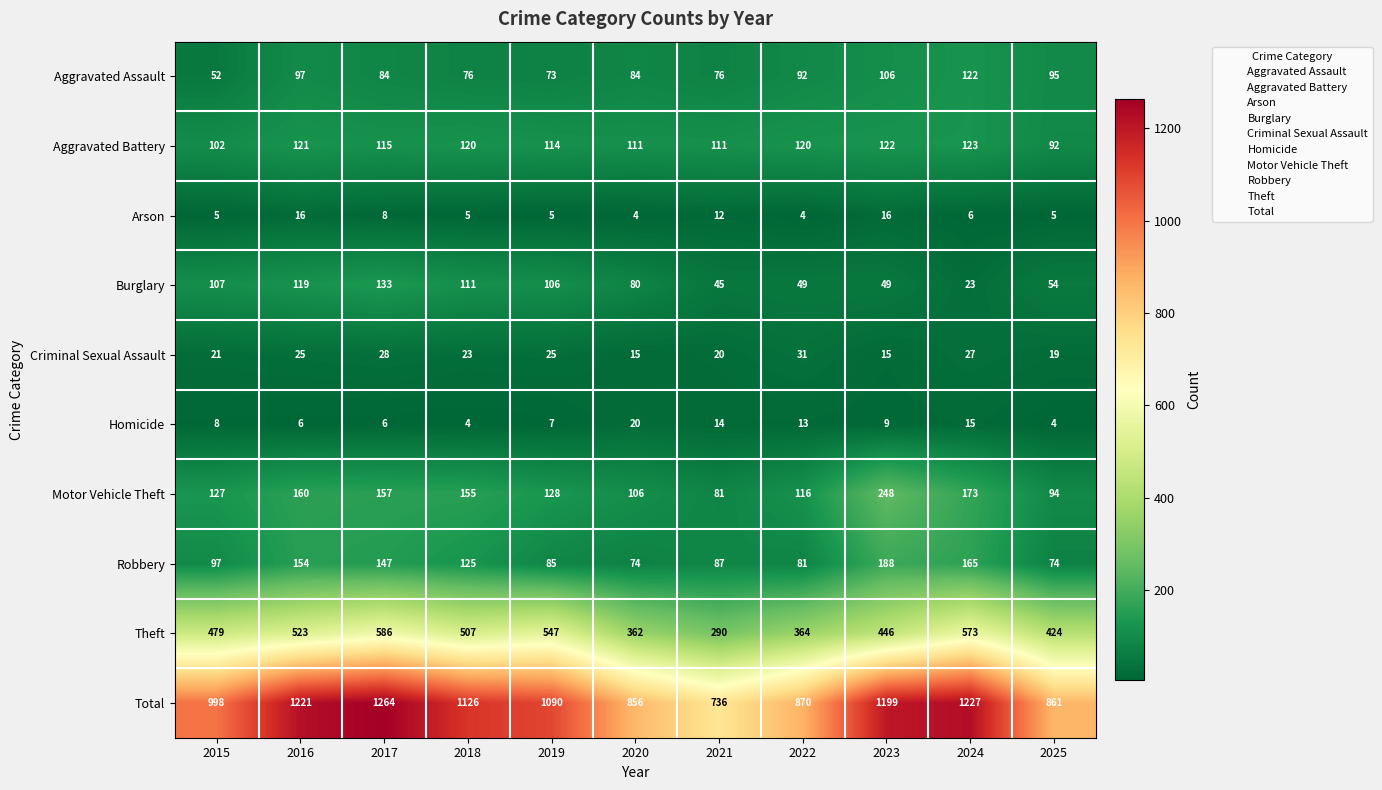

Where is Total nearest to the value 1000?

2015